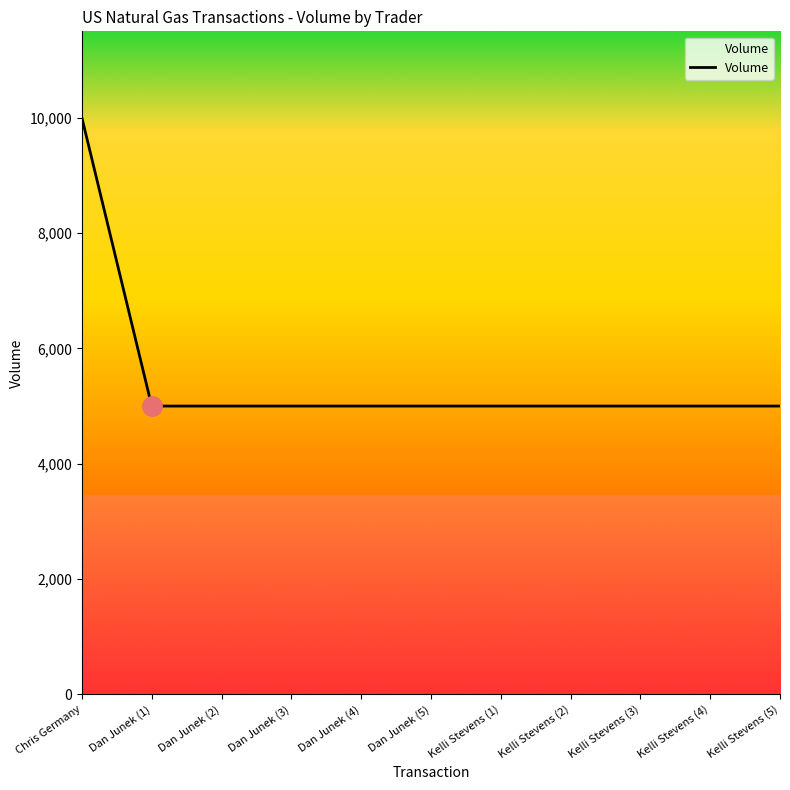

What is the ratio of the value at Dan Junek (2) to the value at Kelli Stevens (3)?

1.0